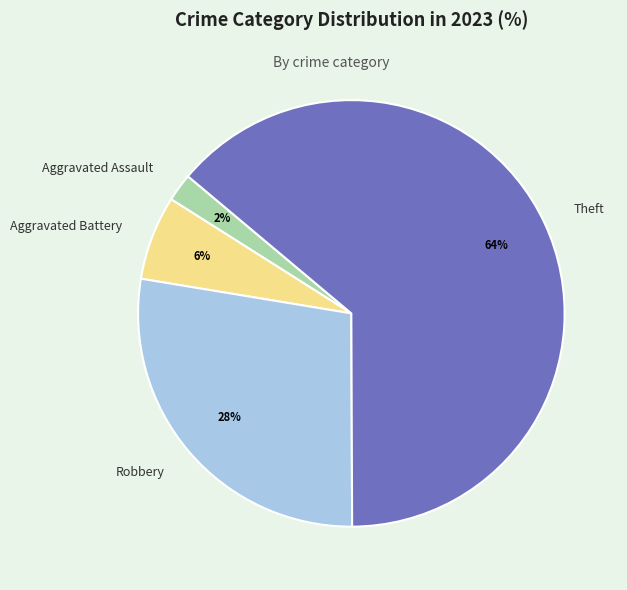

To the nearest percent, what is the difference between the largest and smallest slice percentages?

62%